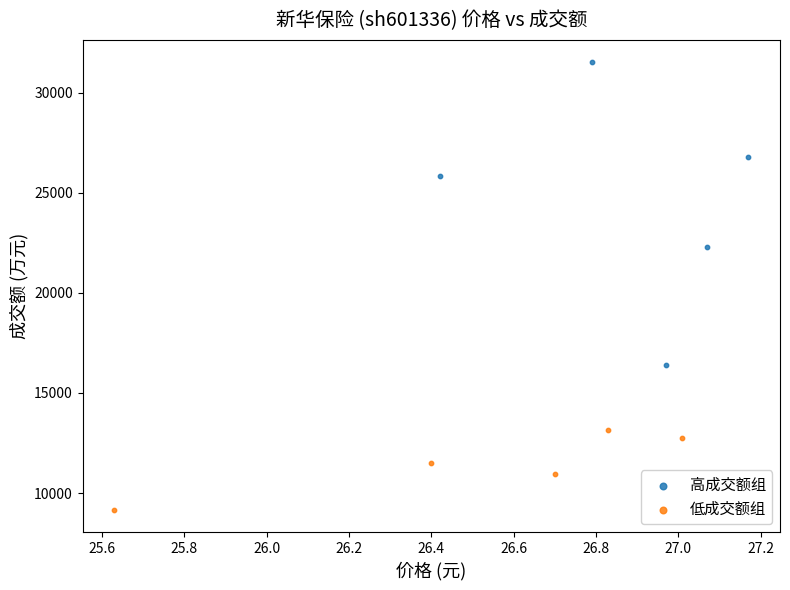

Which series reaches the minimum Y coordinate?

低成交额组